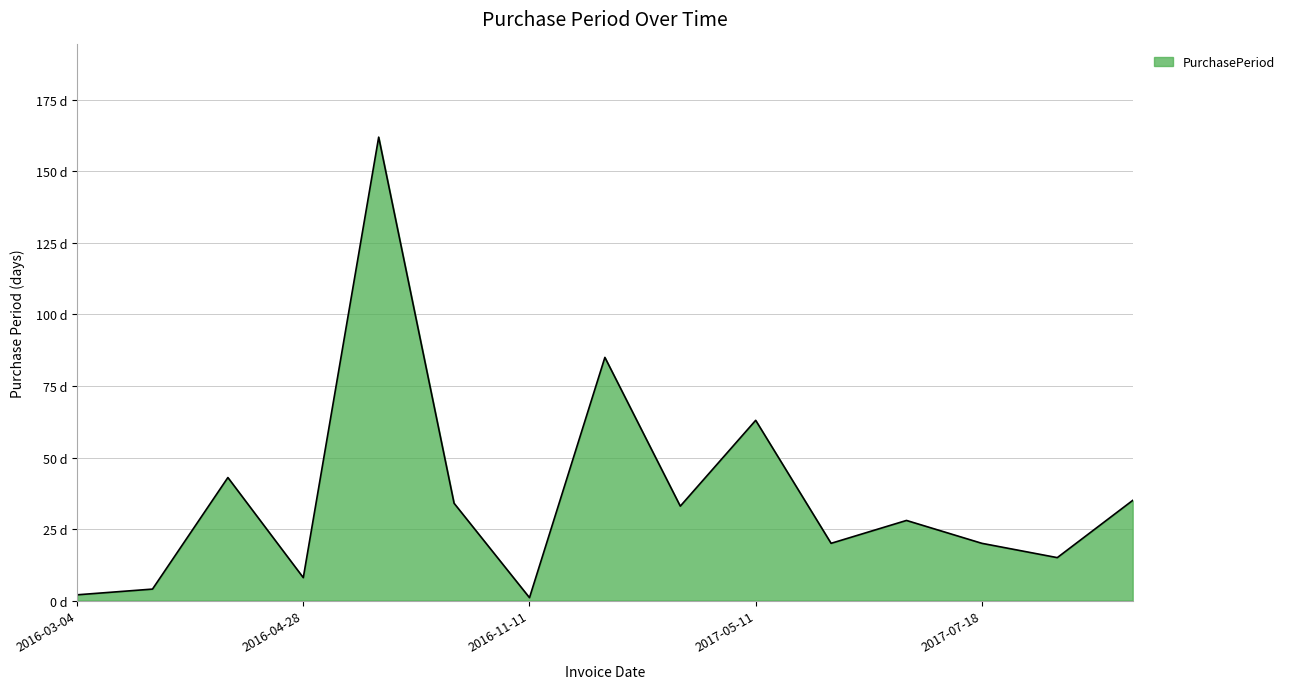

Does the chart display data point markers on the line(s)?

No